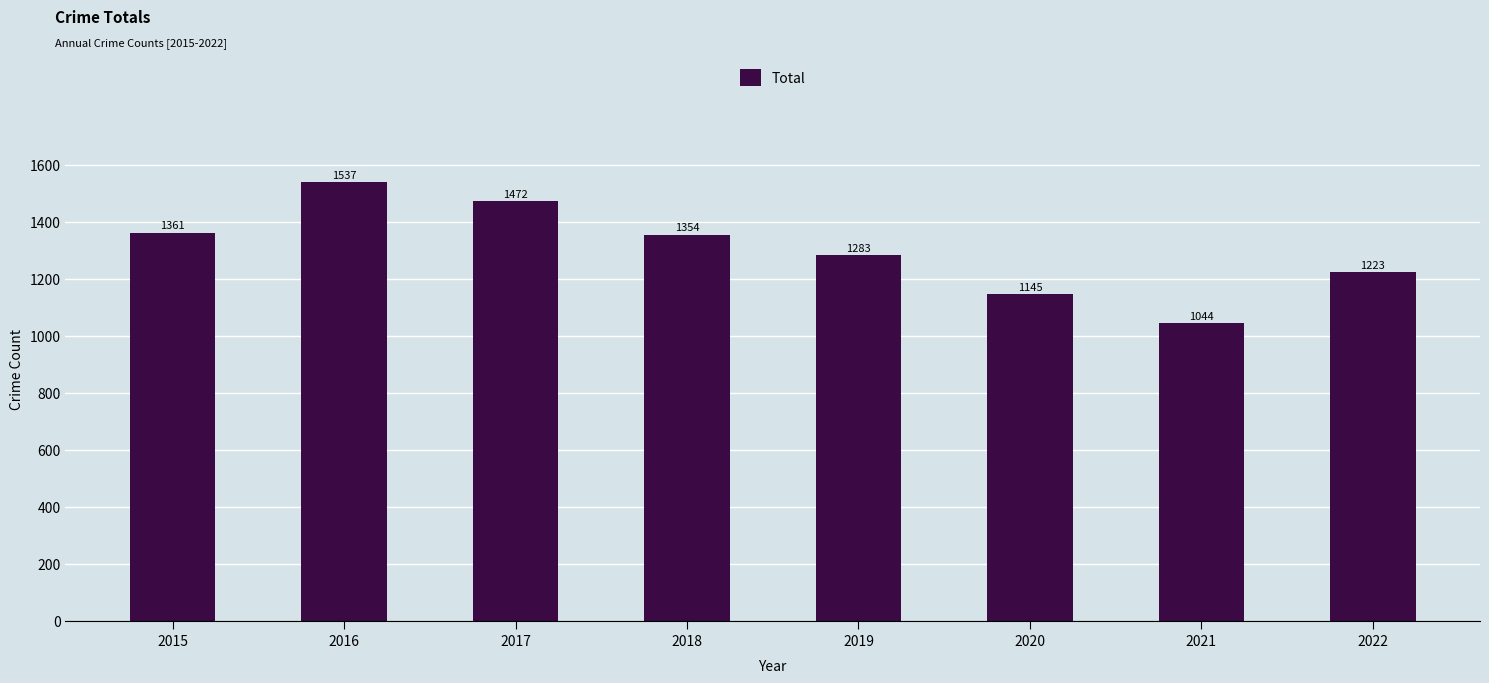

What is the minimum value shown in the chart?

1044